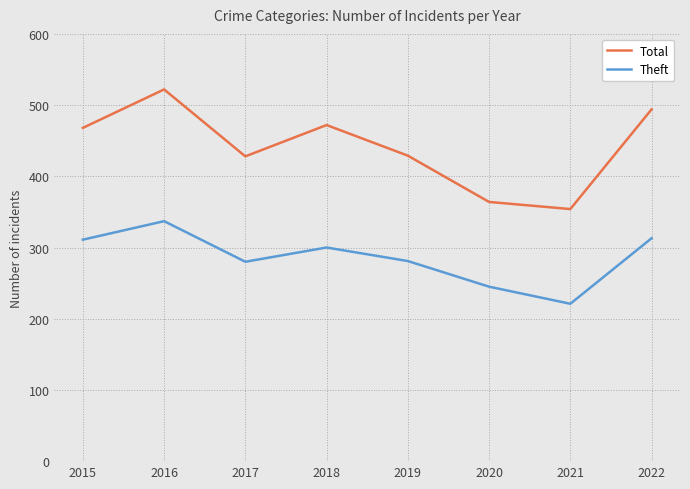

What is the value of the Total point at the 8th from the left?

494